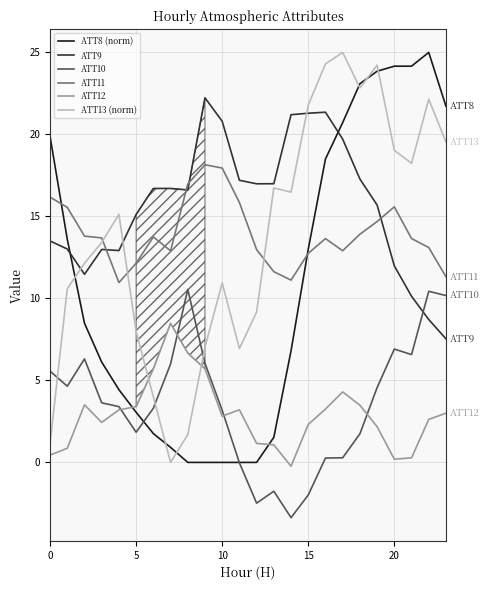

Which series has the widest spread of values?

ATT8 (norm)